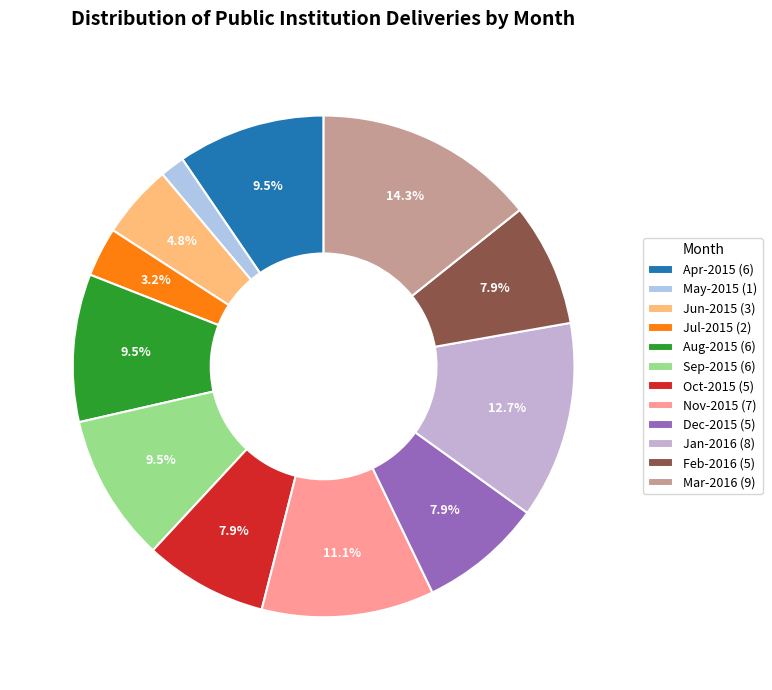

To the nearest percent, what percentage of the pie is Mar-2016?

14%